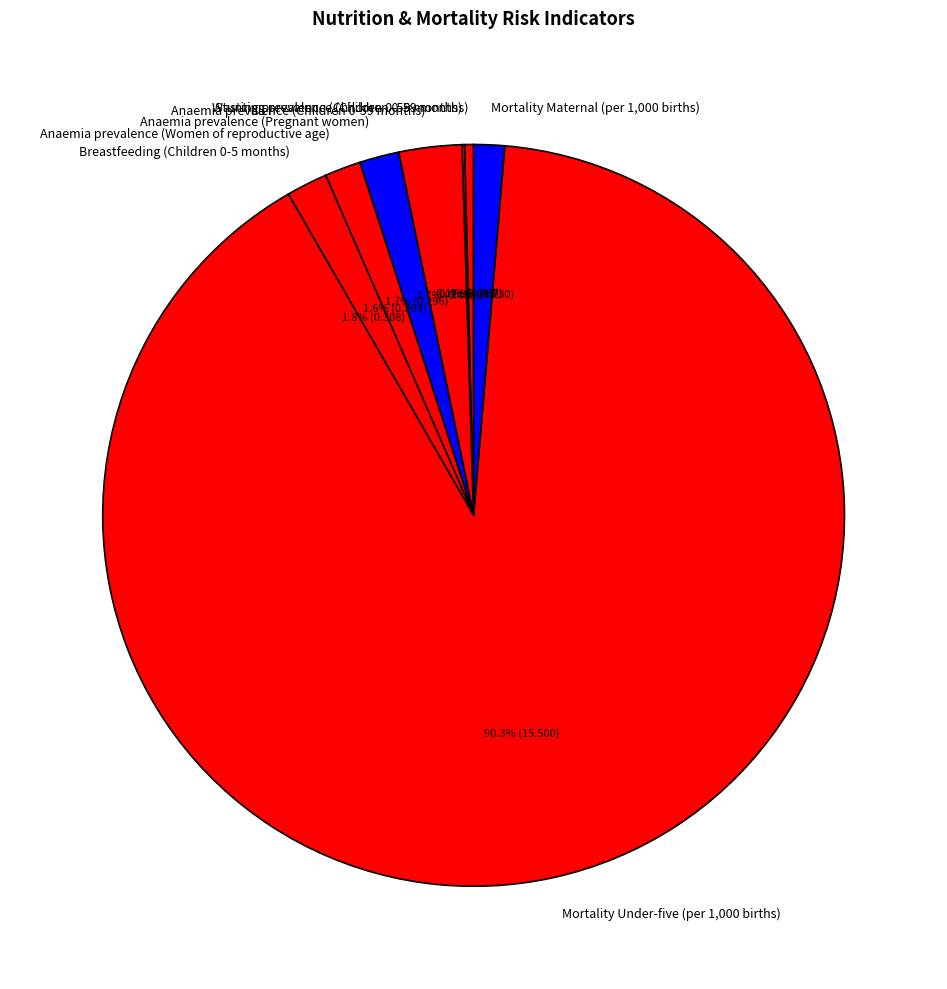

To the nearest percent, what portion does Anaemia prevalence (Women of reproductive age) represent?

2%